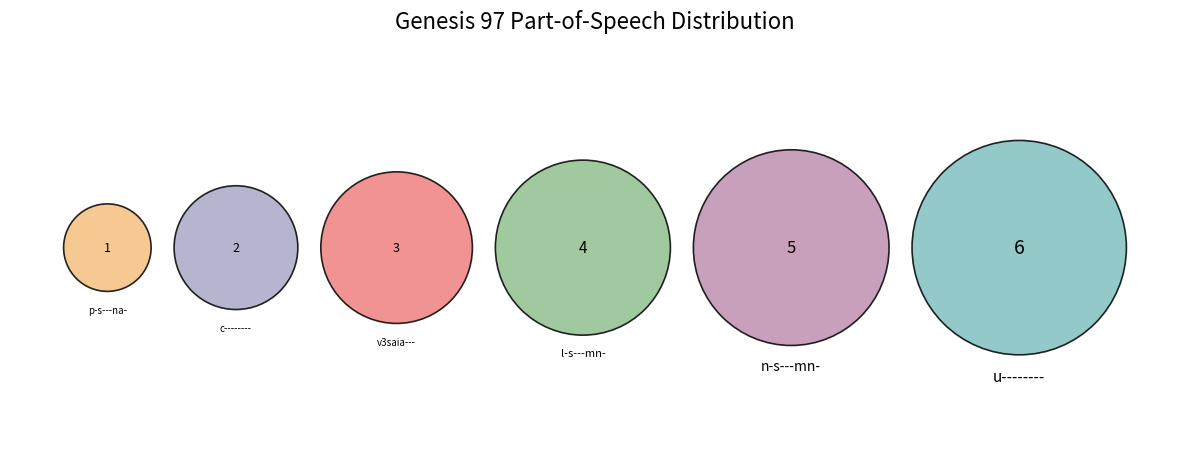

What is the change in value from v3saia--- to l-s---mn-?

+1